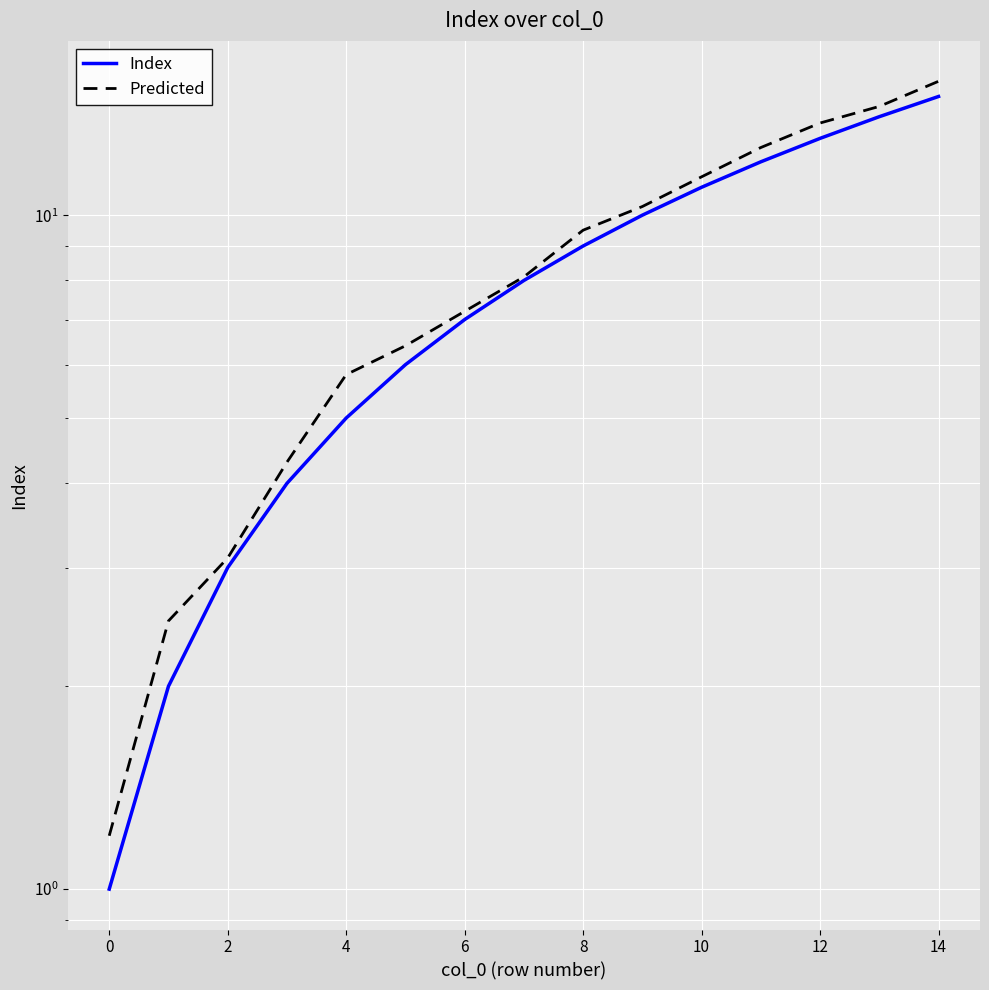

What is the difference between the highest and lowest values at 11?

0.6